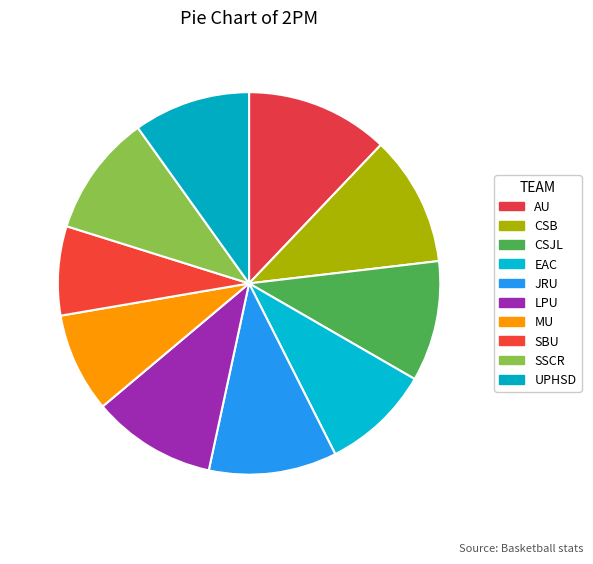

How many slices are in this pie chart?

10